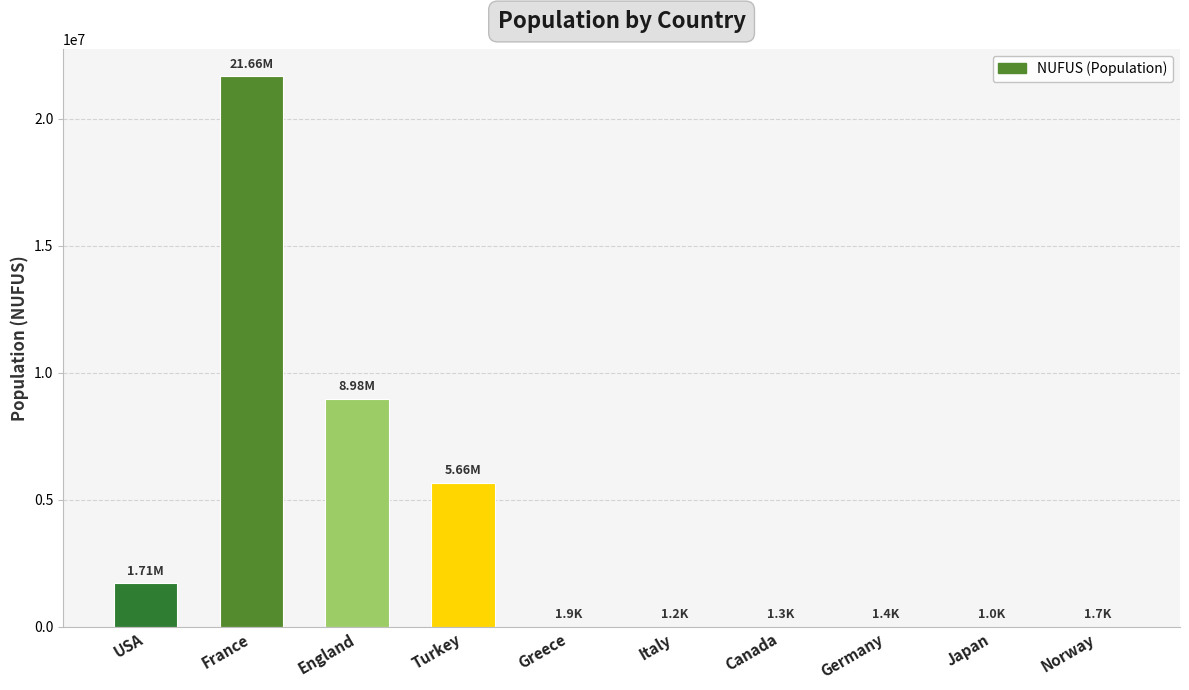

At which label does the data first exceed 1900?

USA